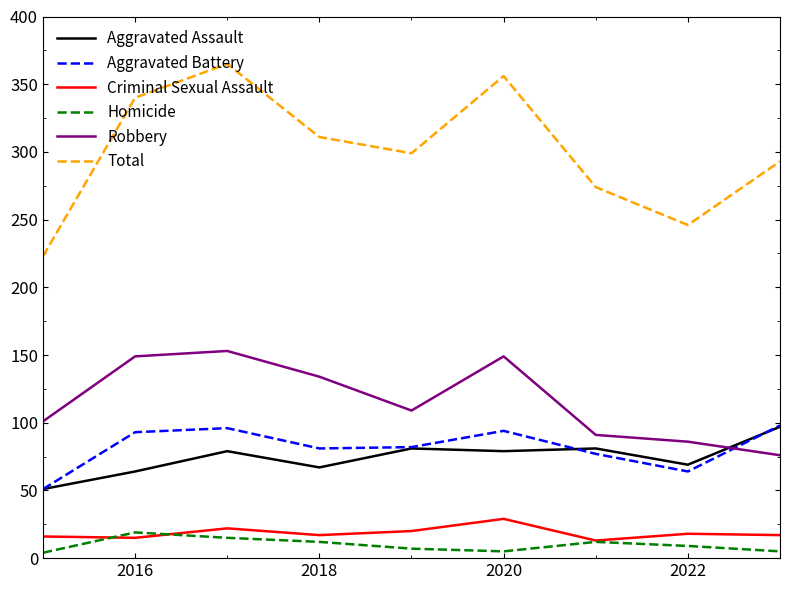

Which series has the largest total across all categories?

Total